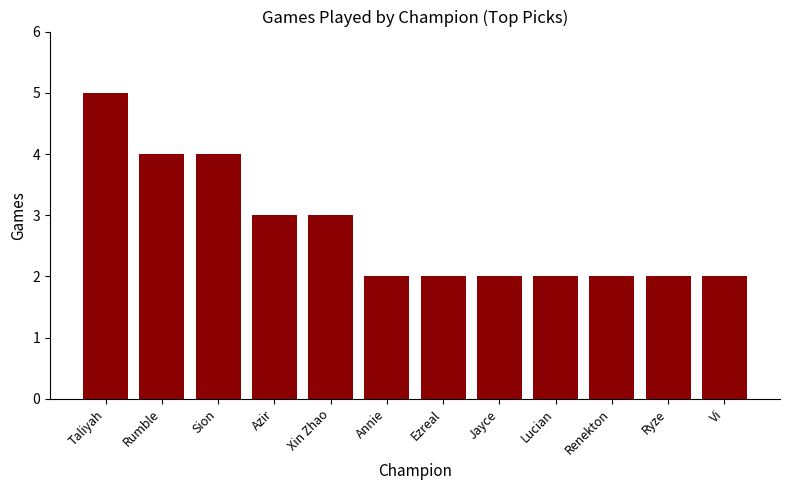

What is the ratio of the value at Xin Zhao to the value at Jayce?

1.5